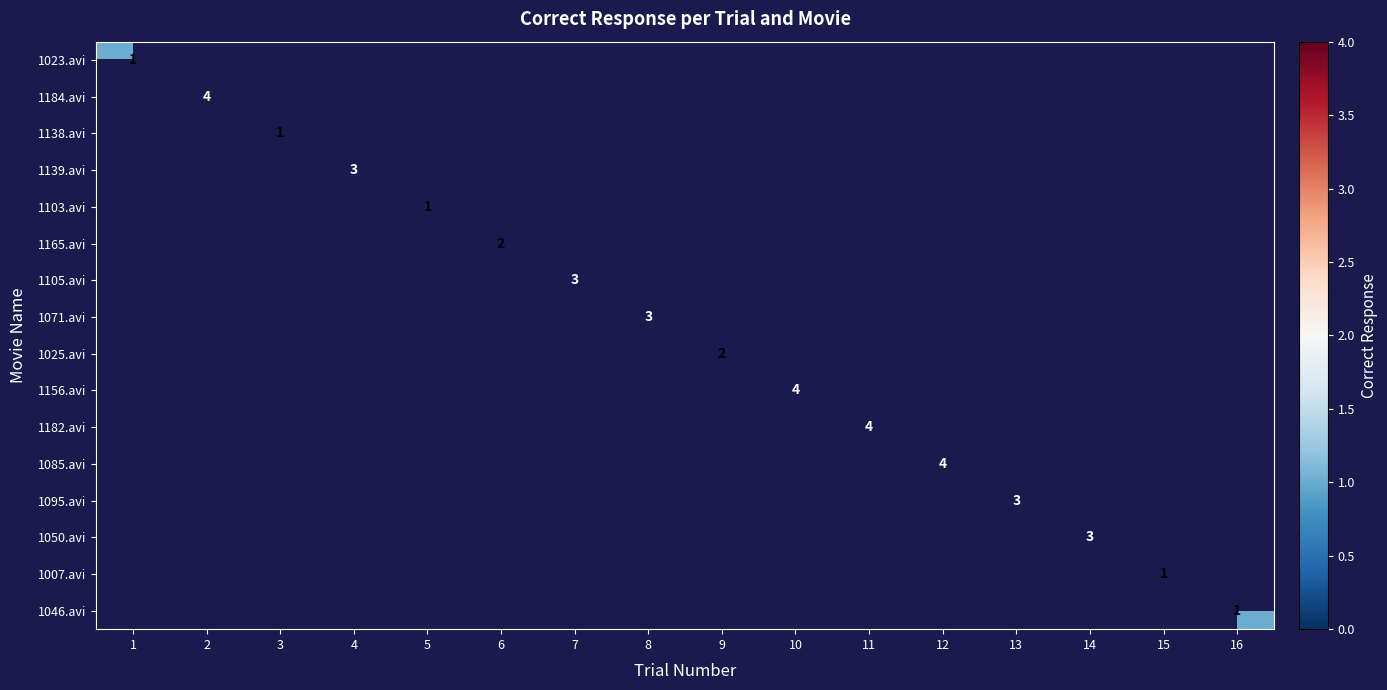

How many values in 1139.avi are above zero?

1